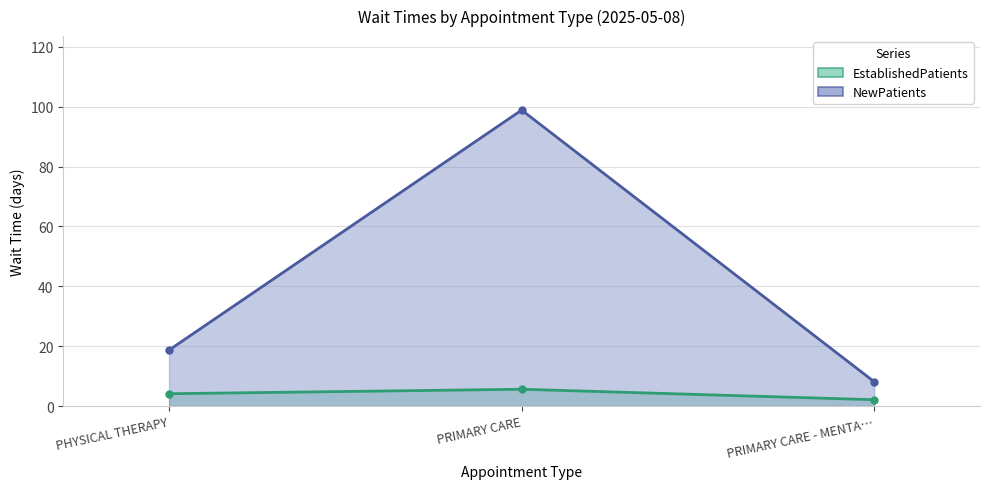

Rank the series at PRIMARY CARE from highest to lowest value.

NewPatients, EstablishedPatients